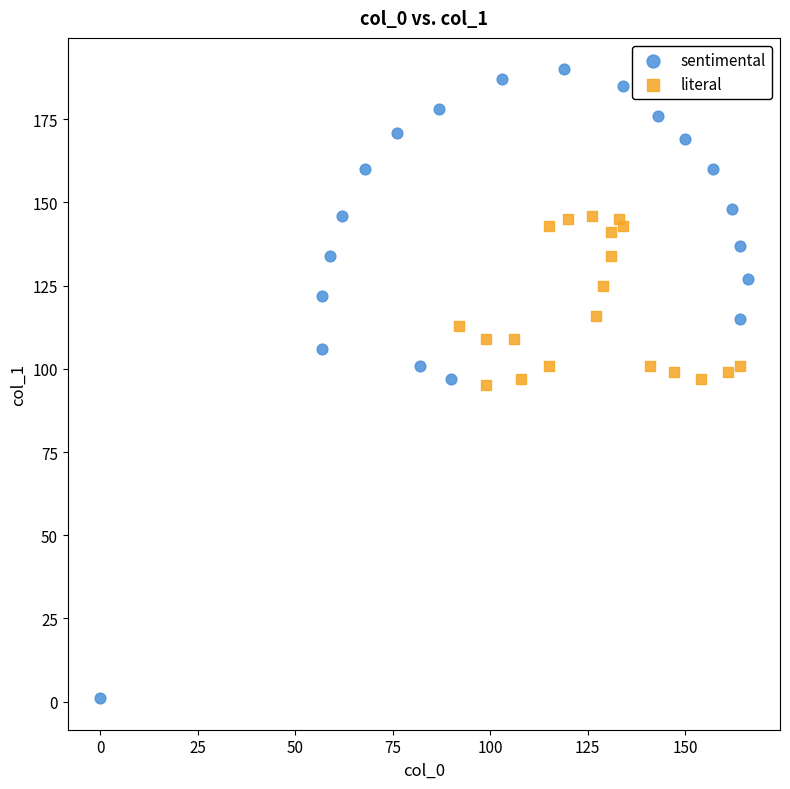

Which series has the widest spread of Y values?

sentimental